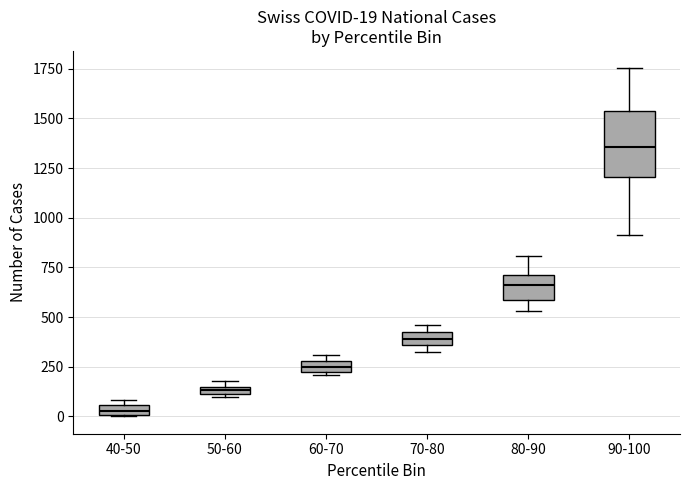

Comparing the boxes themselves (not the whiskers), which one is the tallest?

90-100